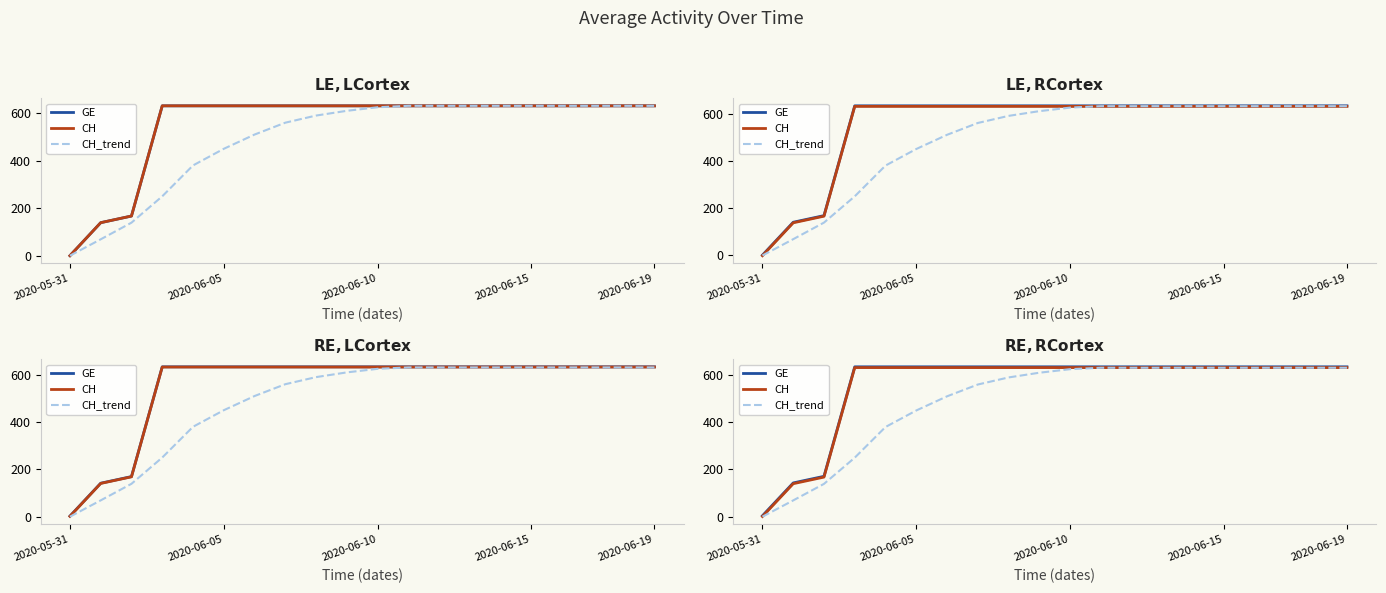

Reading left to right, extract all data points from this chart.

GE: 4.0	143.0	171.0	635.0	635.0	635.0	635.0	635.0	635.0	635.0	635.0	635.0	635.0	635.0	635.0	635.0	635.0	635.0	635.0	635.0
CH: 0.8	139.8	167.8	631.8	631.8	631.8	631.8	631.8	631.8	631.8	631.8	631.8	631.8	631.8	631.8	631.8	631.8	631.8	631.8	631.8
CH_trend: 0.0	69.0	139.0	250.0	380.0	450.0	510.0	560.0	590.0	610.0	625.0	631.0	631.0	631.0	631.0	631.0	631.0	631.0	631.0	631.0